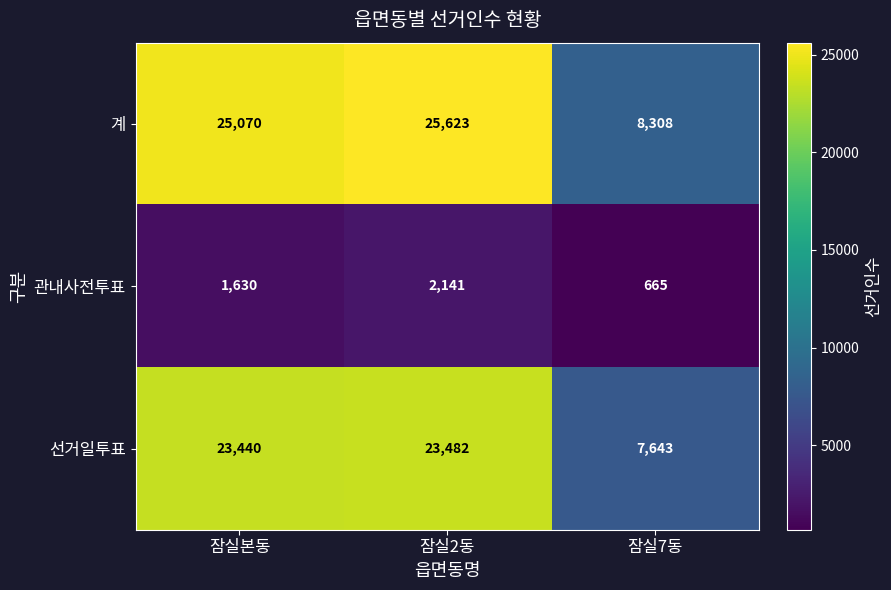

At which label does 선거일투표 reach its peak?

잠실2동